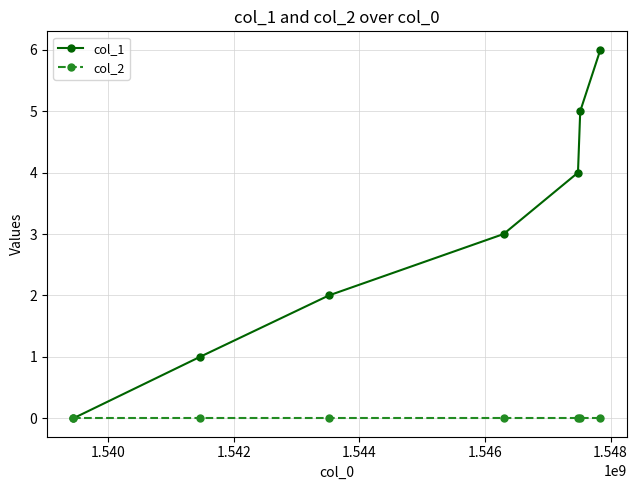

How many series are shown in this chart?

2